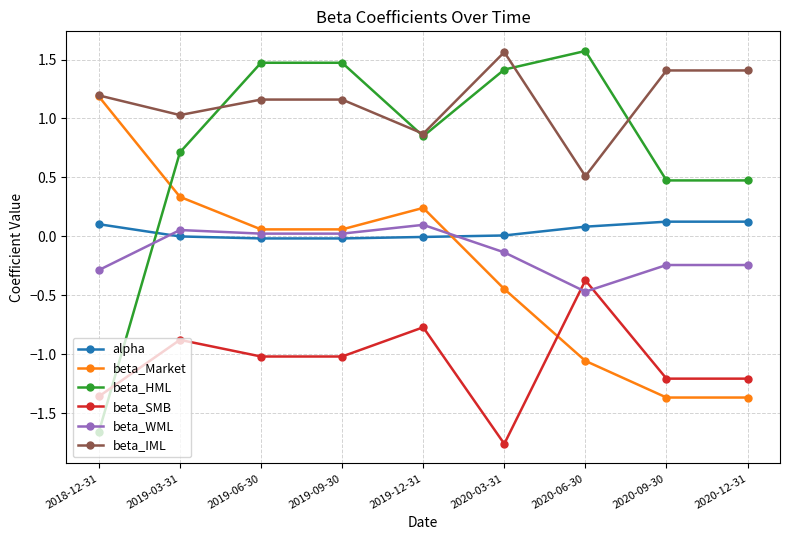

Read the beta_SMB value at 2019-09-30.

-1.0